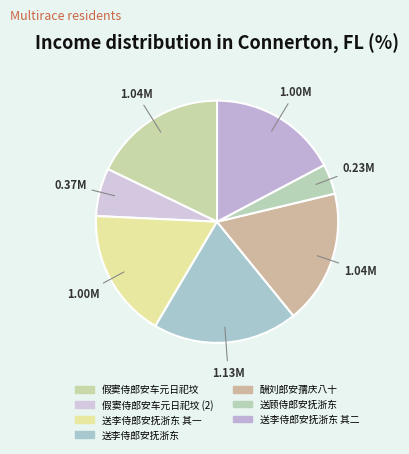

True or false: 送李侍郎安抚浙东 其二 accounts for 28% of the total.

False